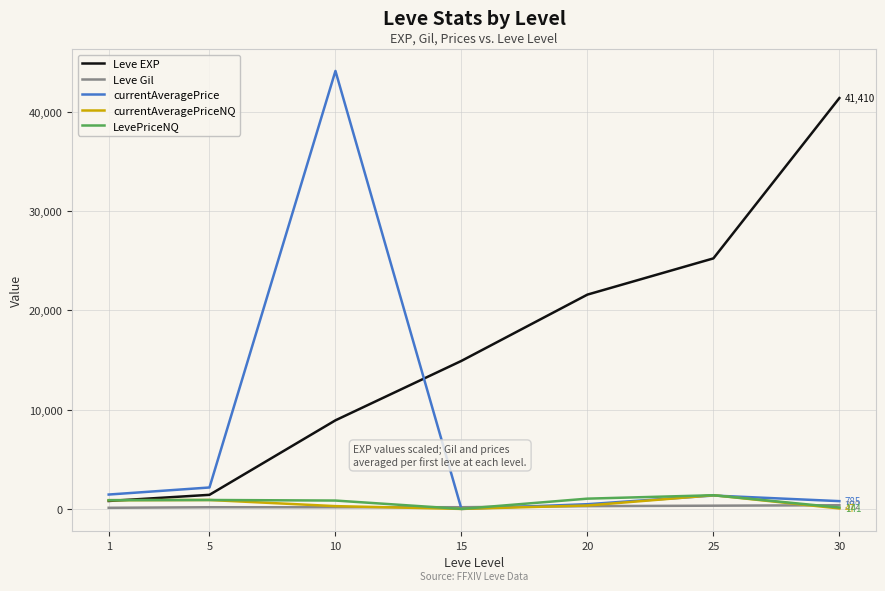

What is the greatest value displayed?

44146.0